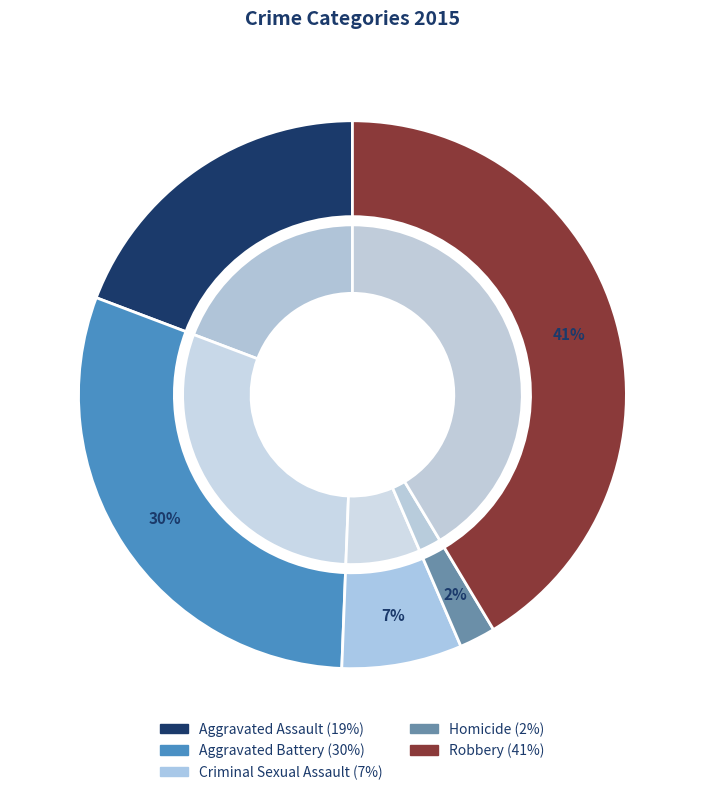

The Aggravated Assault slice represents 19% of the pie. True or false?

True